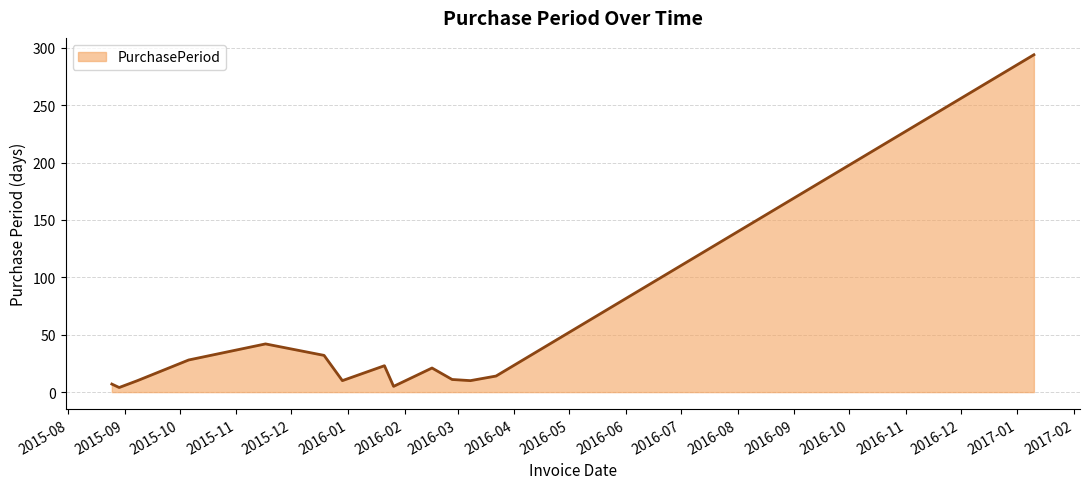

What is the maximum value shown in the chart?

294